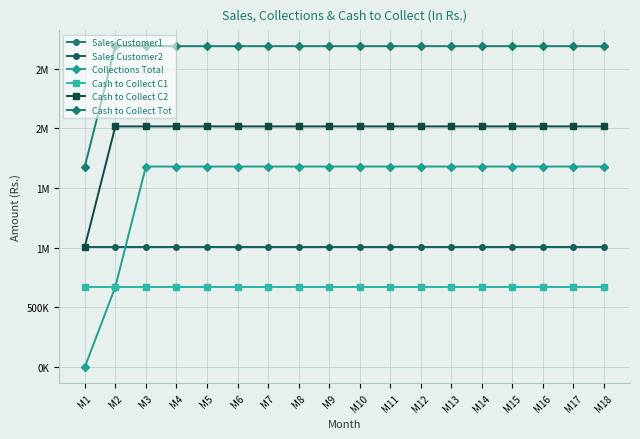

Does the chart have visible grid lines?

Yes